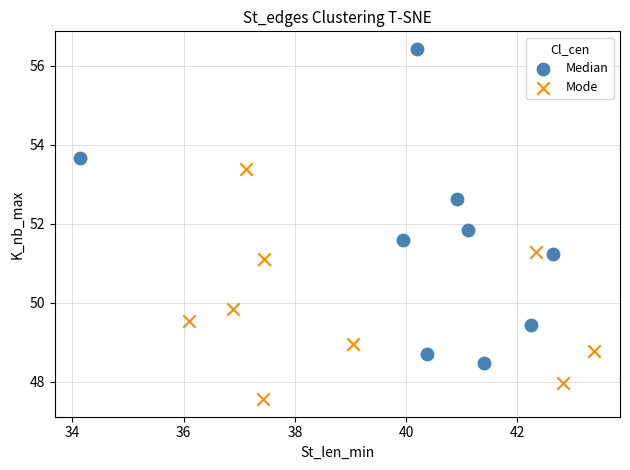

Which series reaches the maximum Y coordinate?

Median